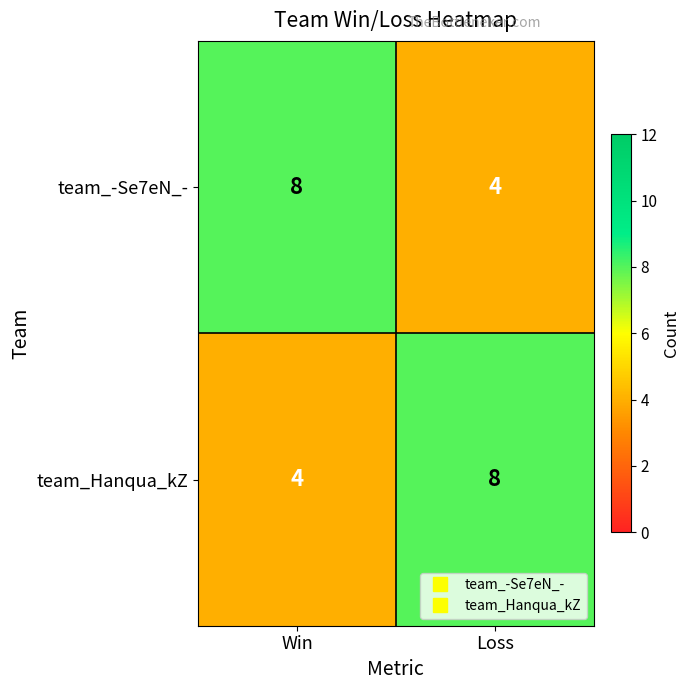

The value of team_Hanqua_kZ at Loss is 14. True or false?

False